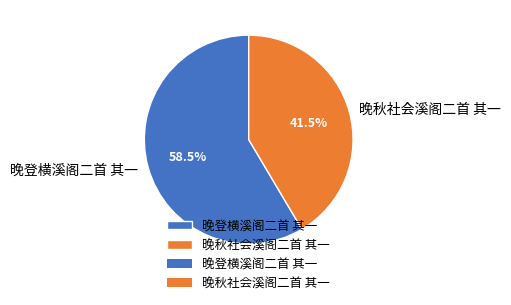

How many slices are in this pie chart?

2